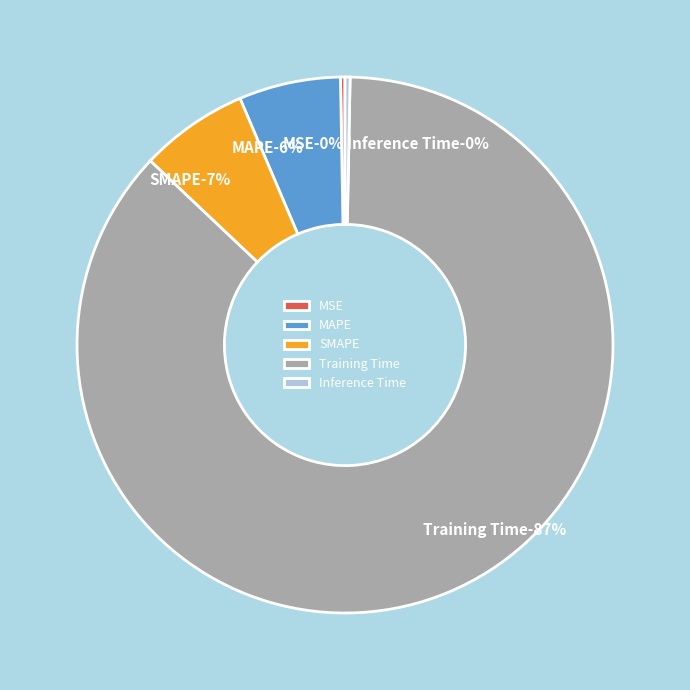

To the nearest percent, what portion does SMAPE represent?

7%